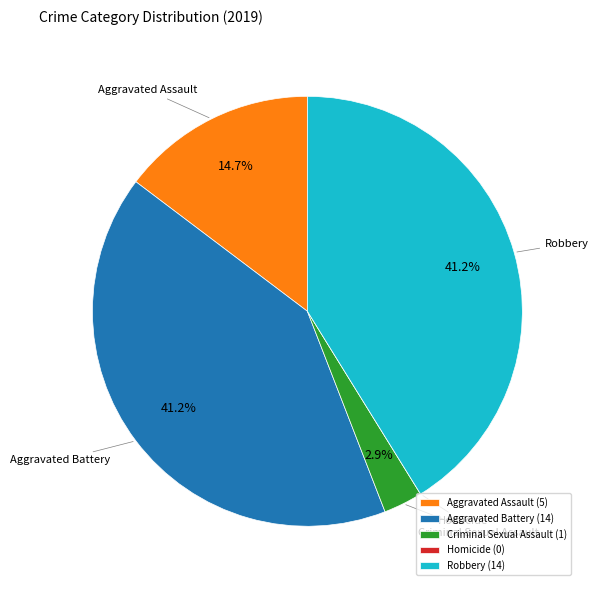

Is the sum of Robbery and Aggravated Assault greater than half?

Yes